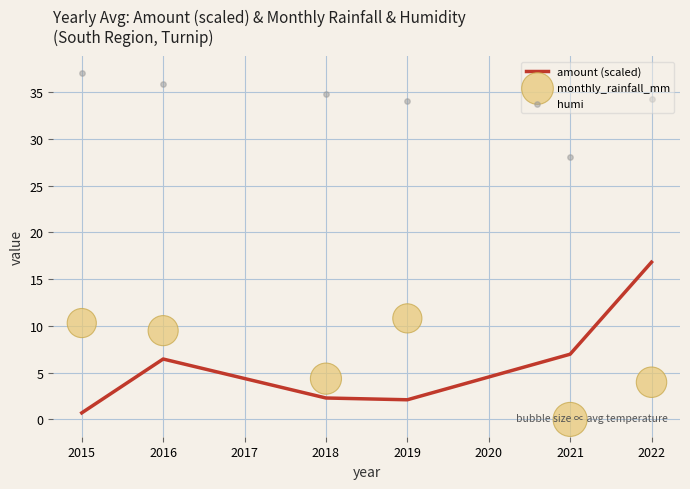

Which category has the lowest value in the amount (scaled) series?

2015